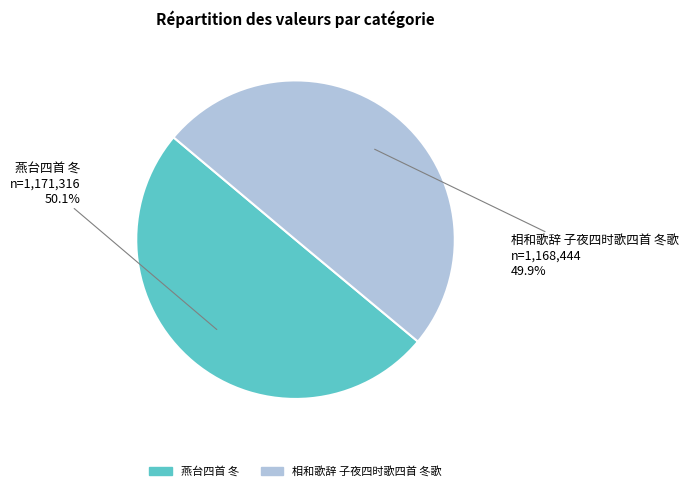

Do 相和歌辞 子夜四时歌四首 冬歌 and 燕台四首 冬 together represent more than half of the pie?

Yes